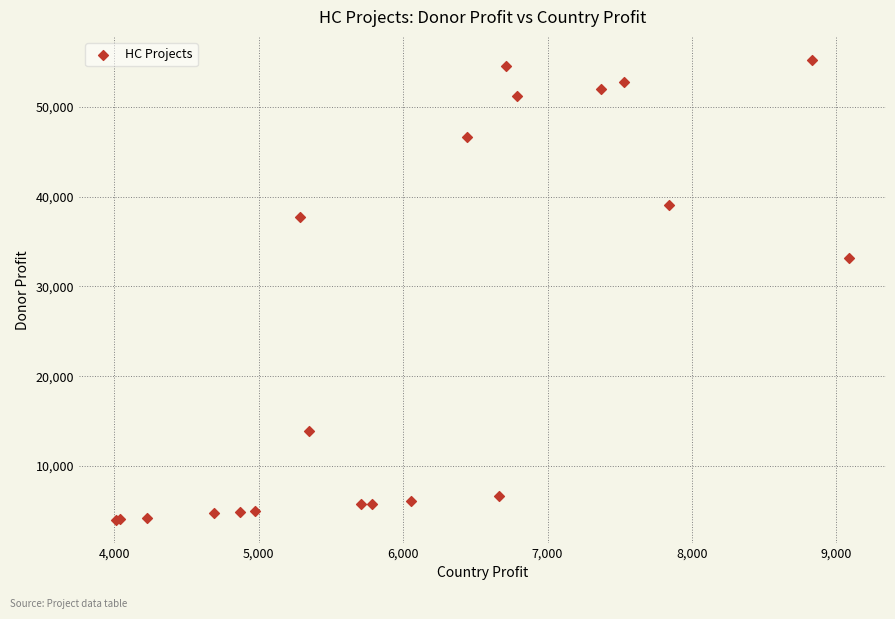

What Y value in the scatter plot is closest to 29633?

33117